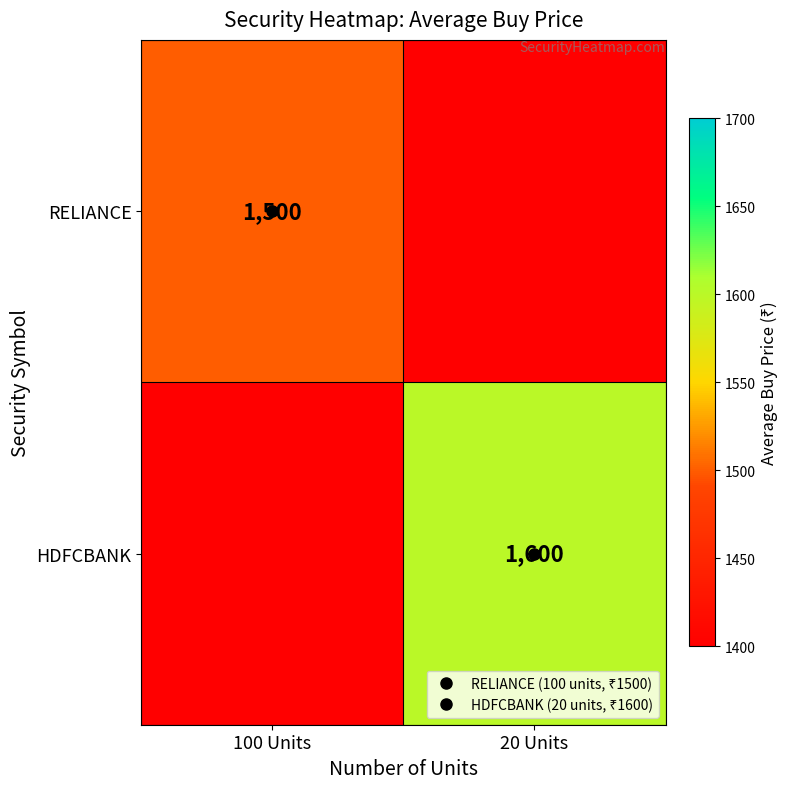

List the series in order of their peak value, highest first.

RELIANCE, HDFCBANK